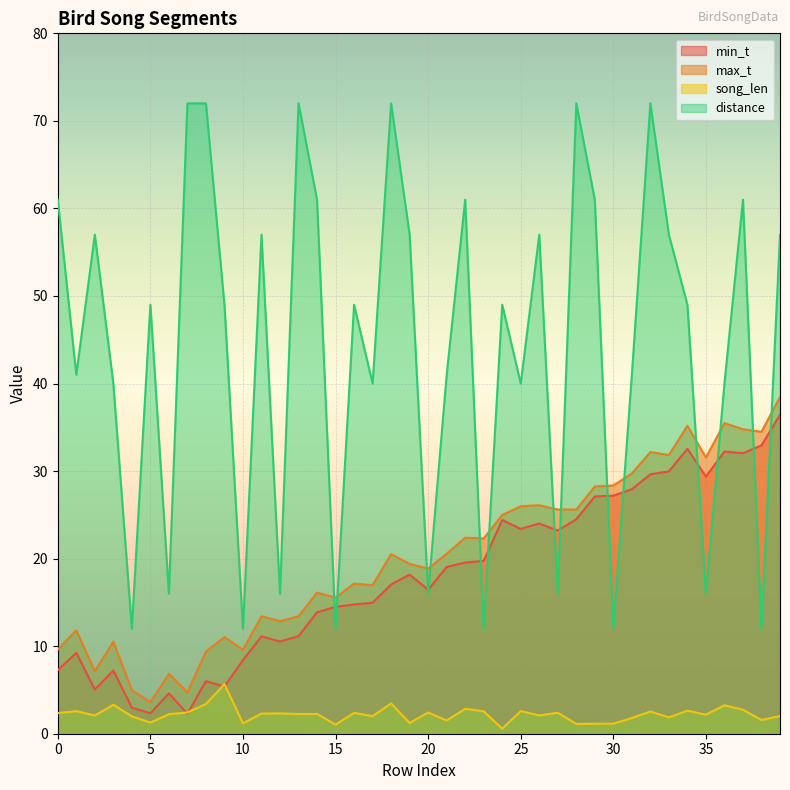

What is the difference between the maximum and minimum values in the distance series?

60.0